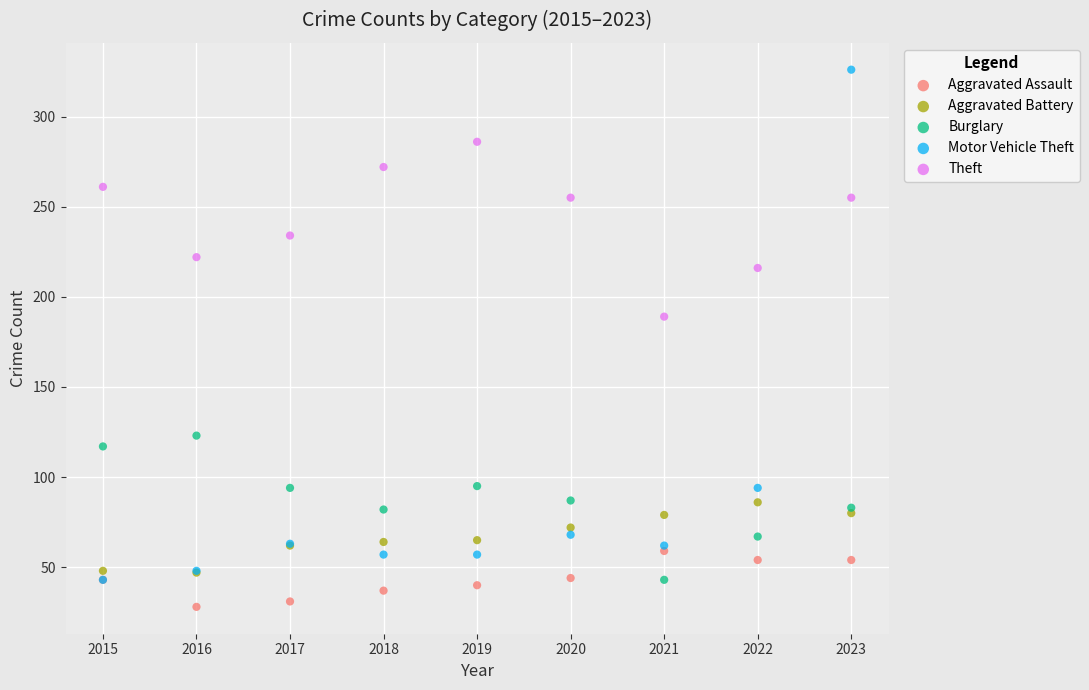

What are all the series names shown in the legend?

Aggravated Assault, Aggravated Battery, Burglary, Motor Vehicle Theft, Theft